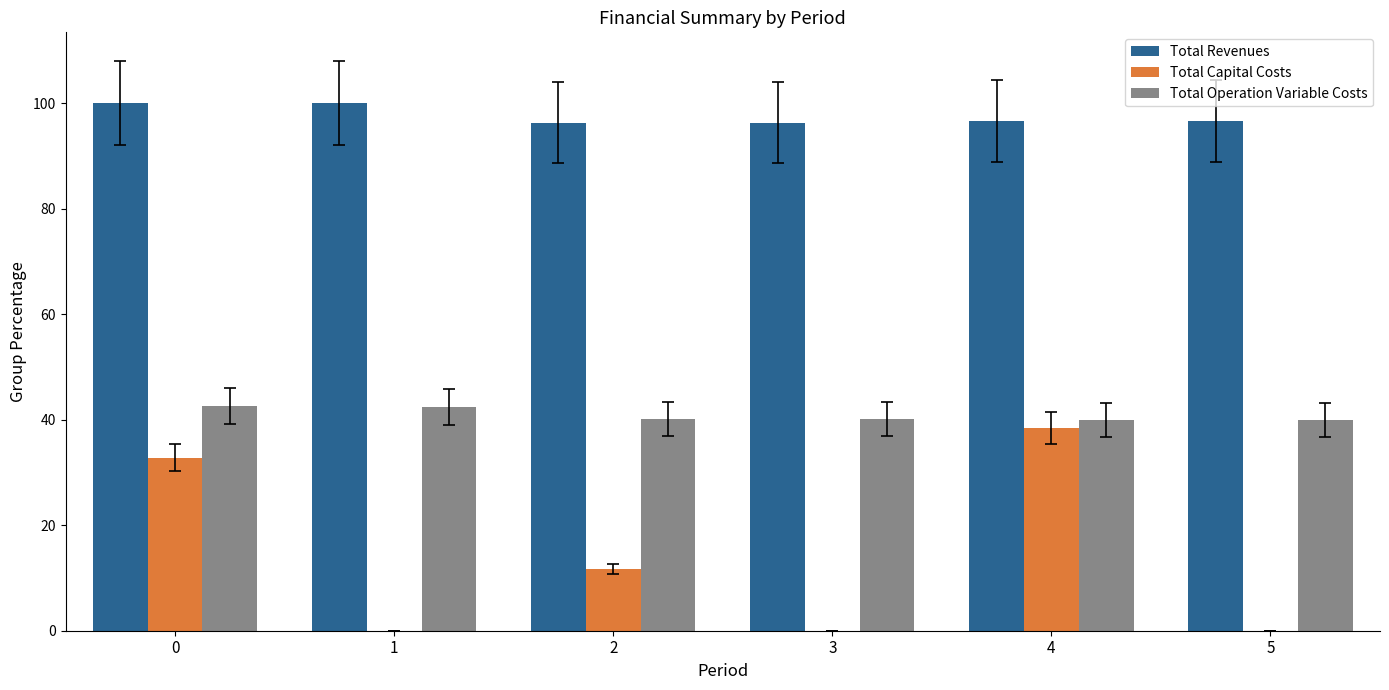

How many groups of bars are there?

6